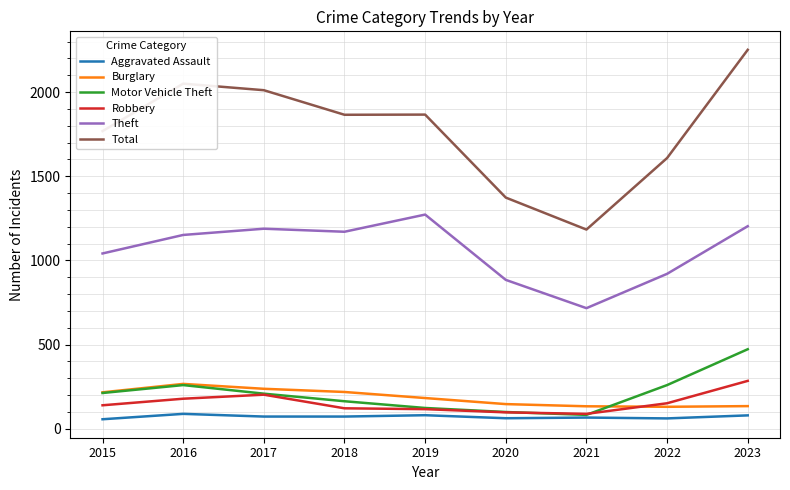

Which category has the highest value in the Theft series?

2019